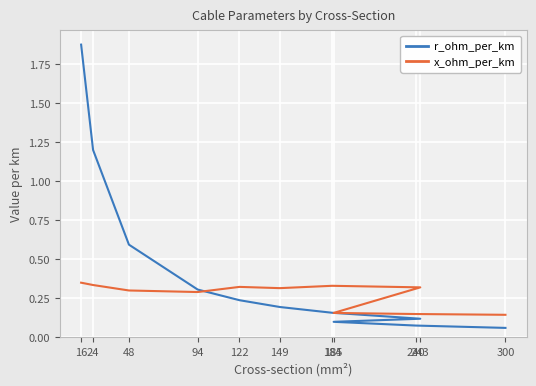

The value of x_ohm_per_km at 185 is 0.2. True or false?

True